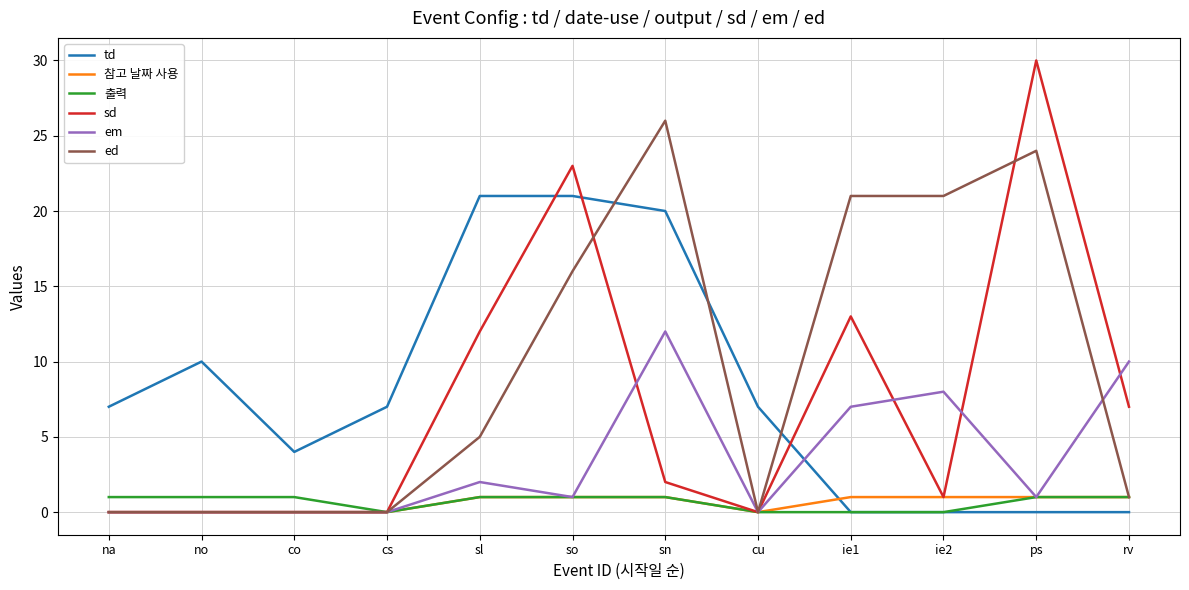

What is the sum of the 참고 날짜 사용 values at cu and sn?

1